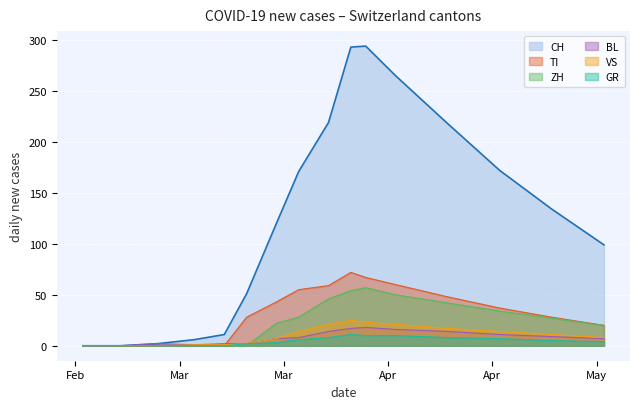

What is the spread (max minus min) of values at 19?

8